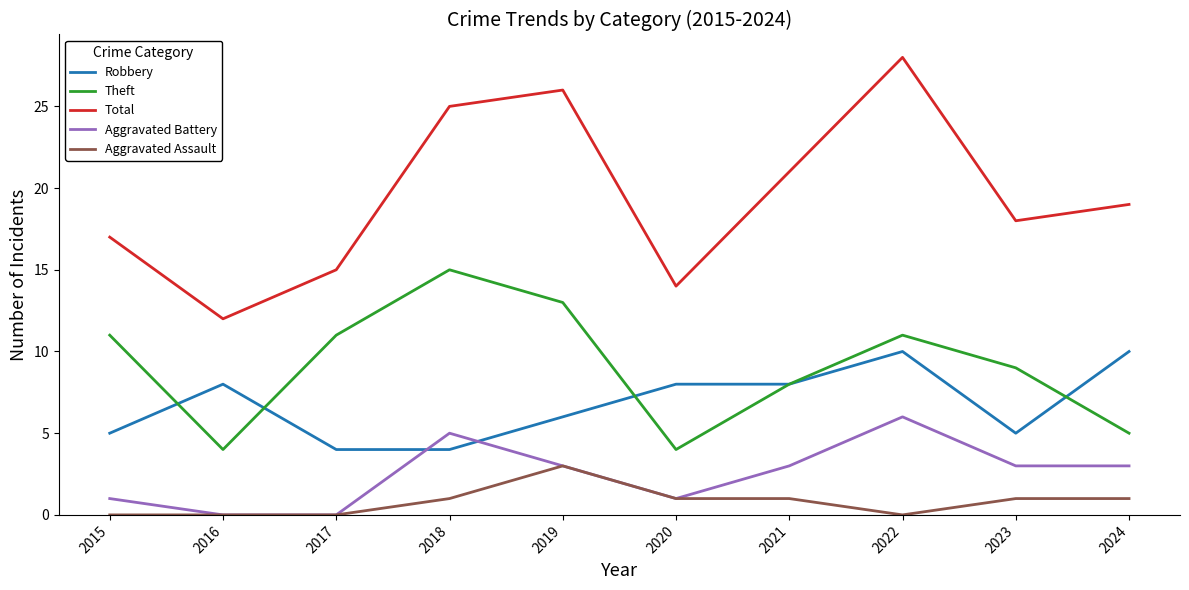

Does the chart have visible grid lines?

No